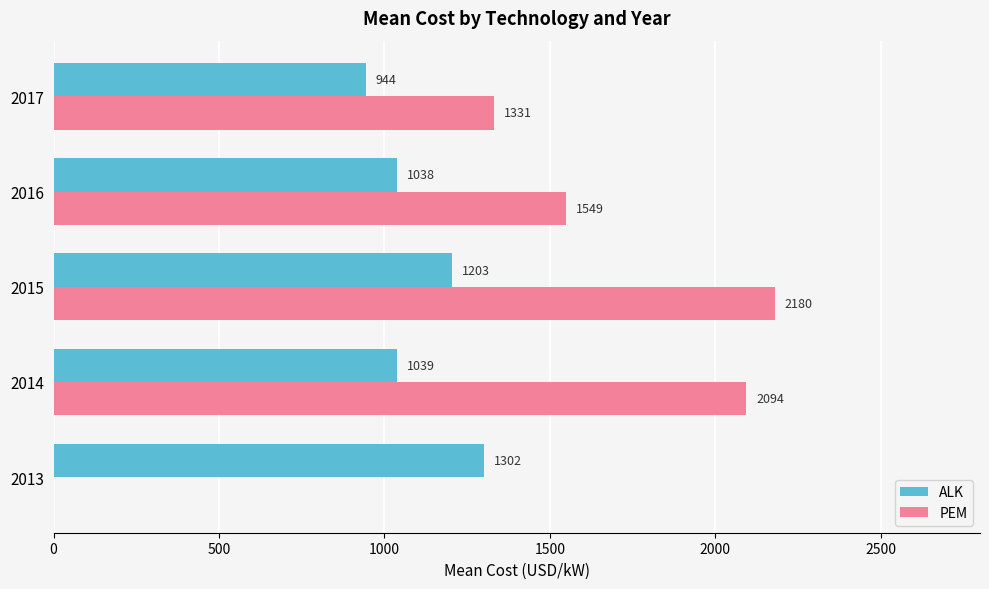

Where is PEM nearest to the value 1090?

2017